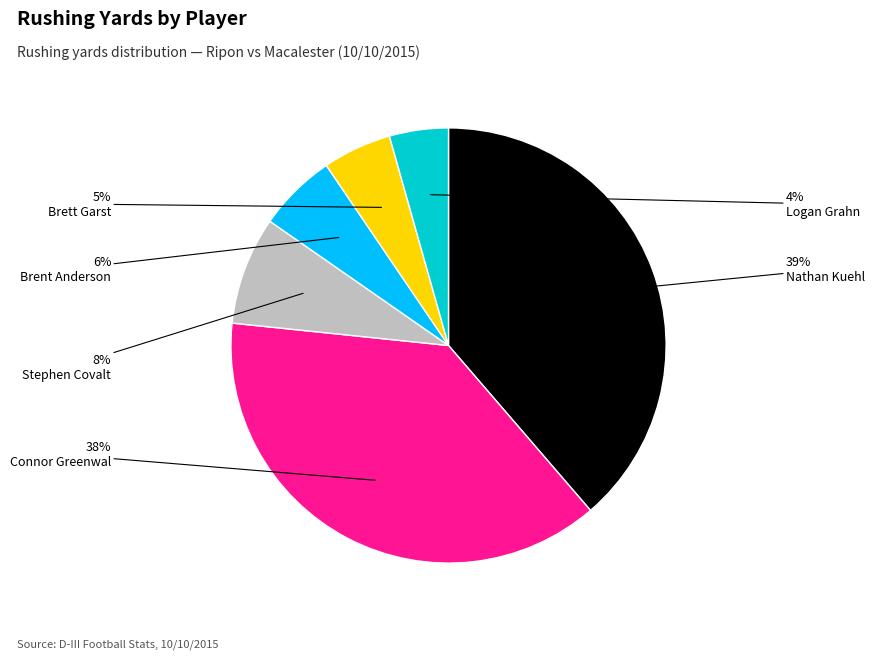

Is there a majority slice in this chart?

No